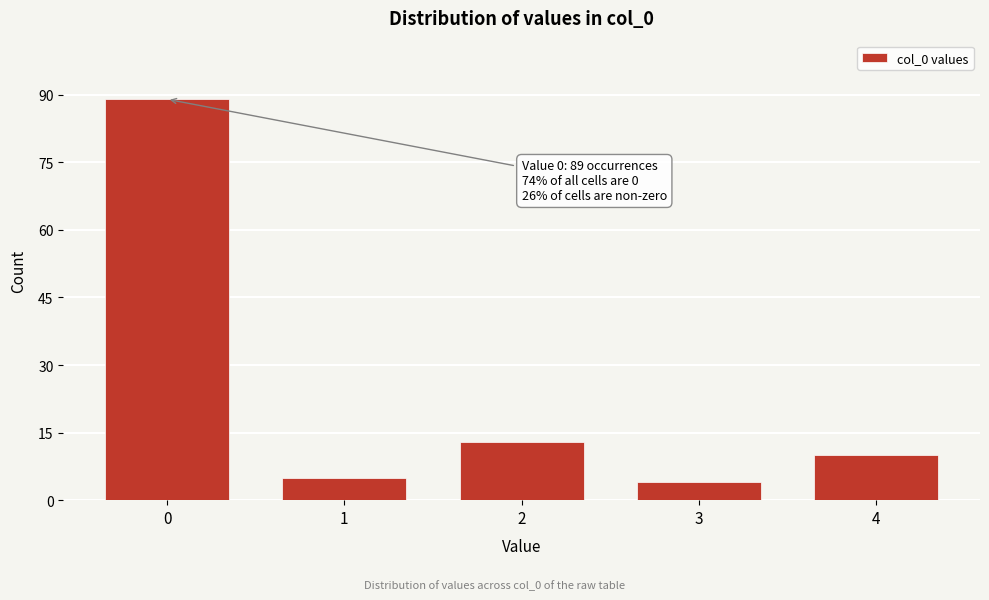

Reading right to left, transcribe all the data shown in this chart.

4=10	3=4	2=13	1=5	0=89